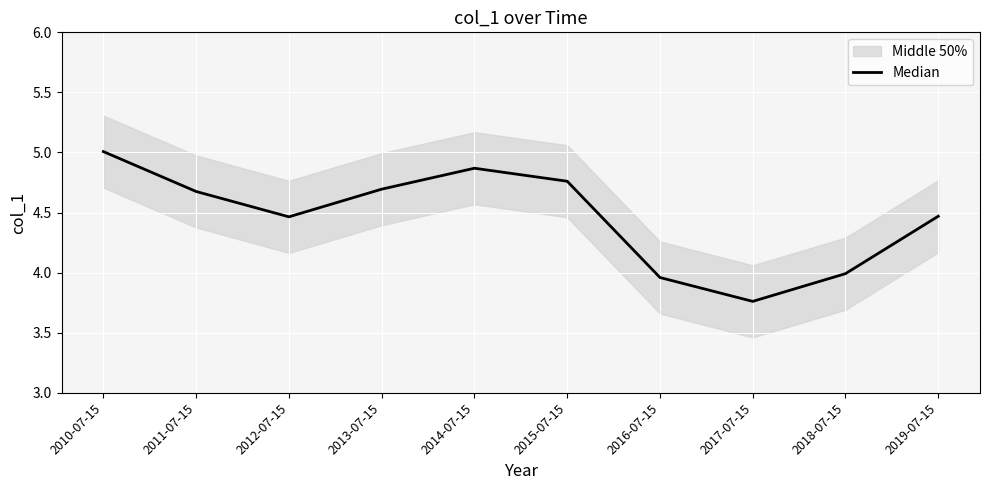

Which has a higher value, 2019-07-15 or 2017-07-15?

2019-07-15